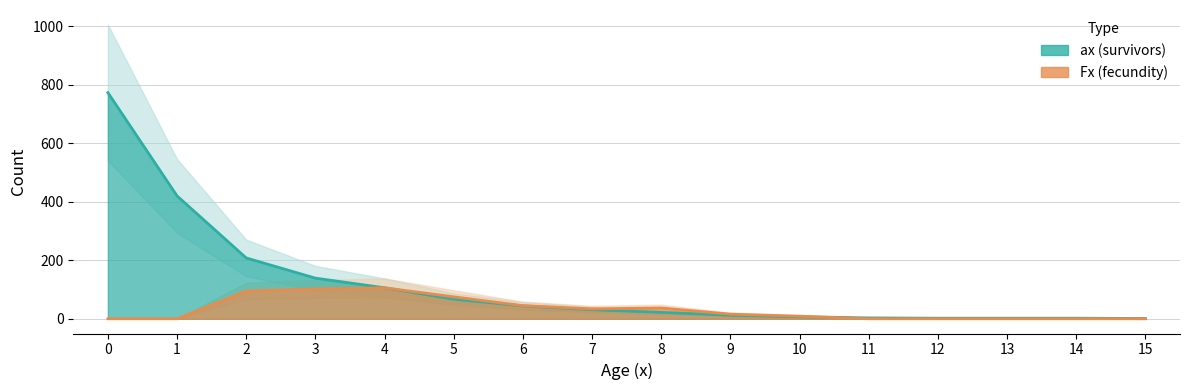

What is the difference between the highest and lowest values at 15?

1